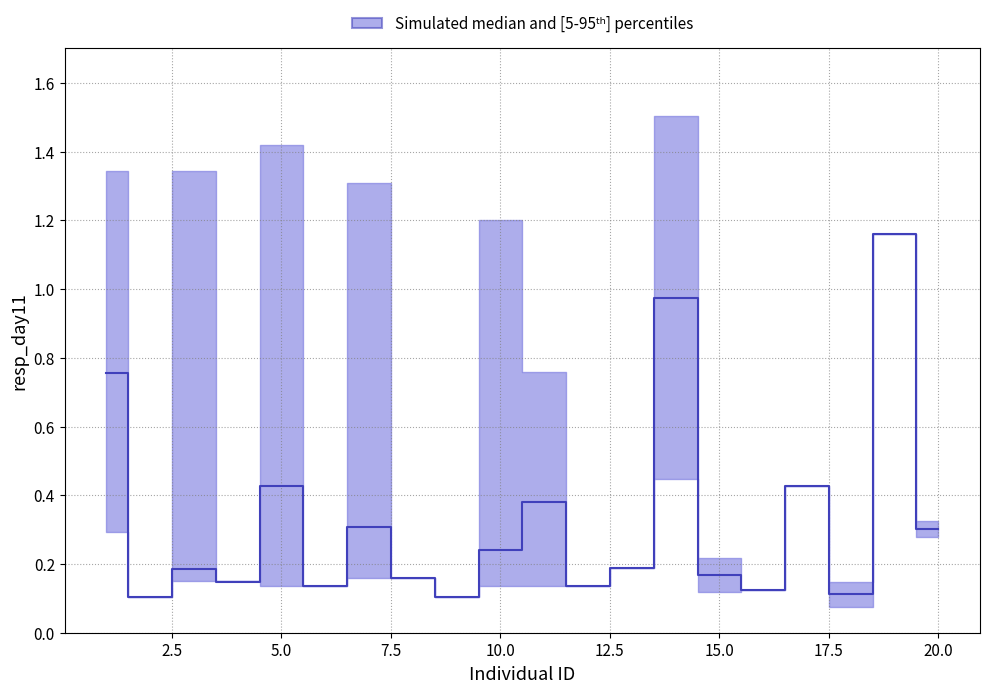

What is the minimum value for resp_day11_upper?

0.1